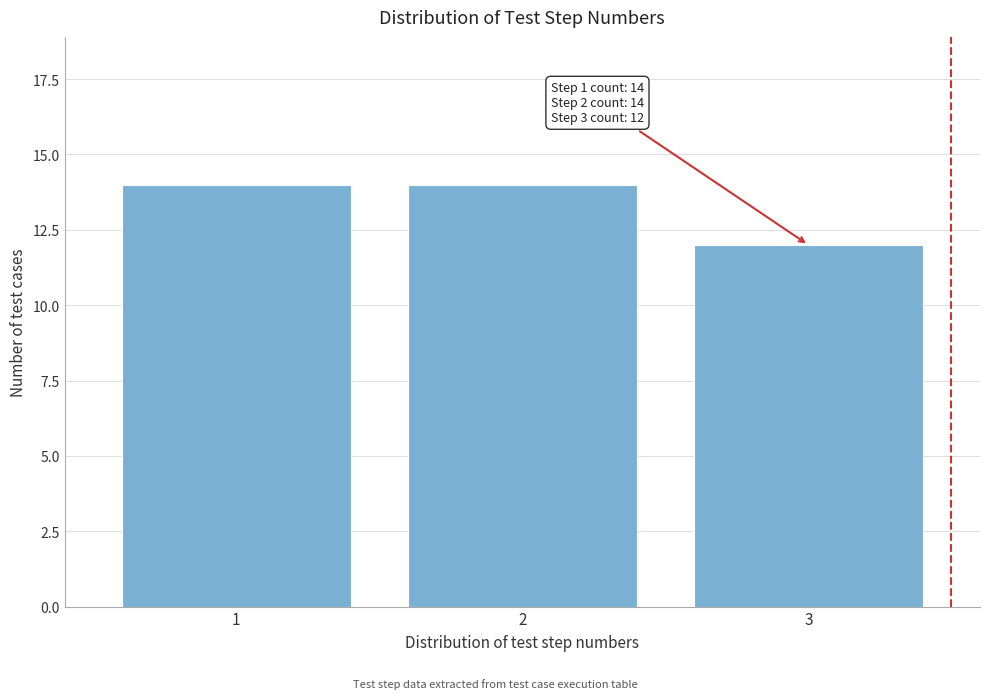

Reading left to right, list all the values displayed in this chart.

14	14	12